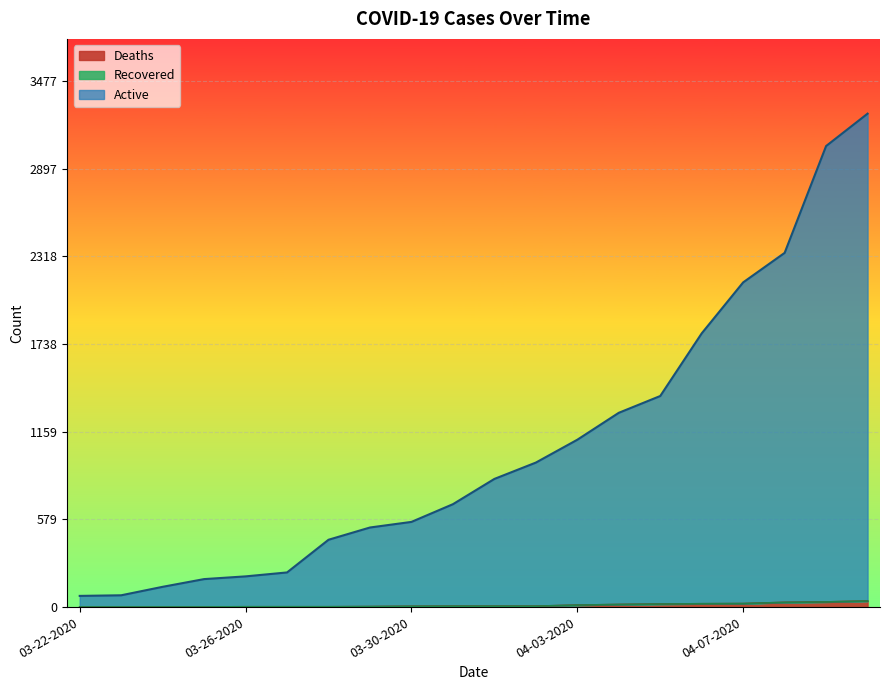

What is the label of the 6th point from the left?

03-27-2020